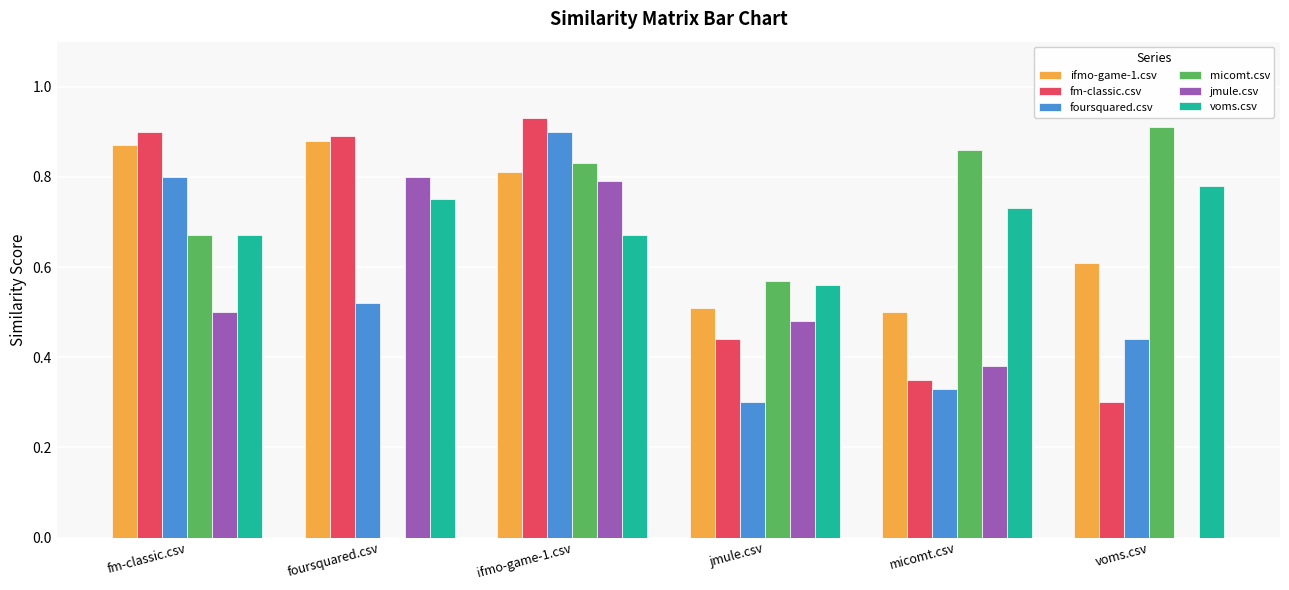

The value of ifmo-game-1.csv at ifmo-game-1.csv is 0.8. True or false?

True